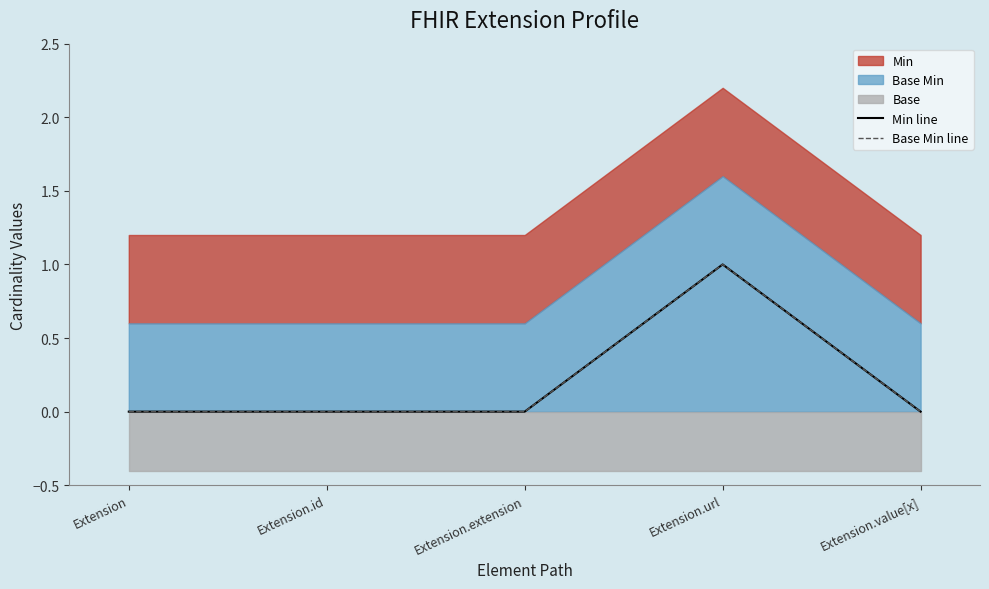

True or false: Base Min line and Min line intersect in this chart.

False